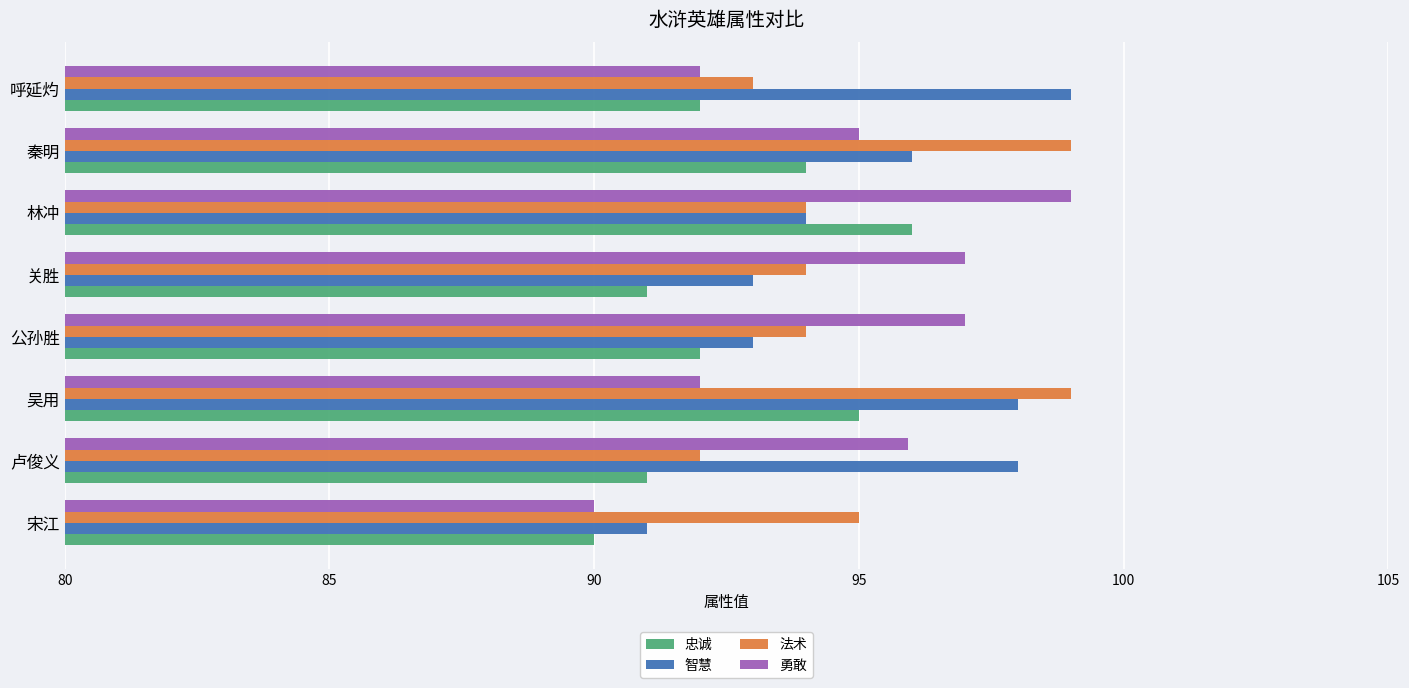

How many series are shown in this chart?

4